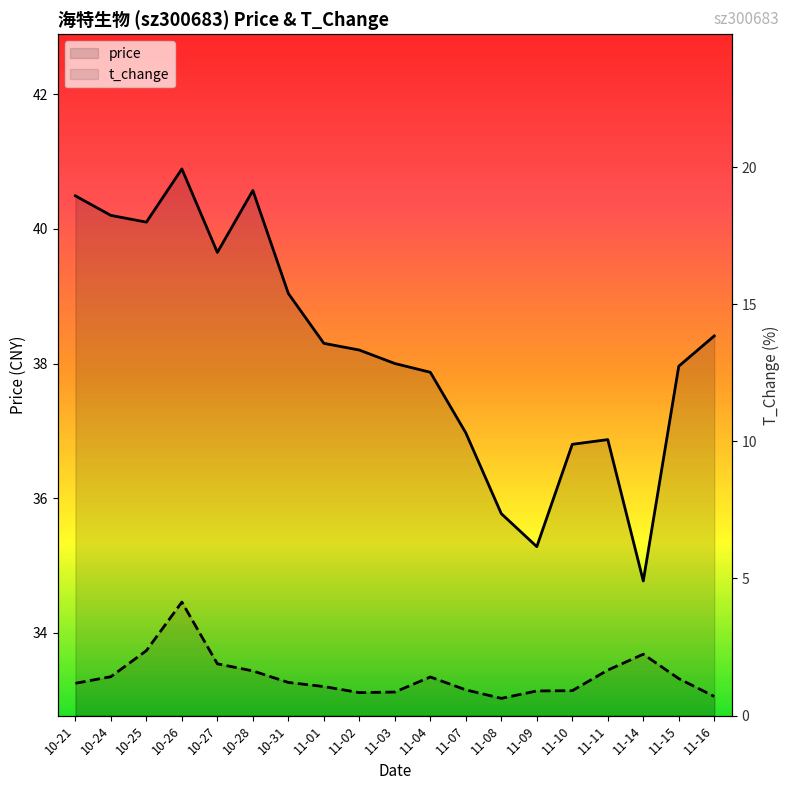

What is the label of the 7th point from the left?

10-31